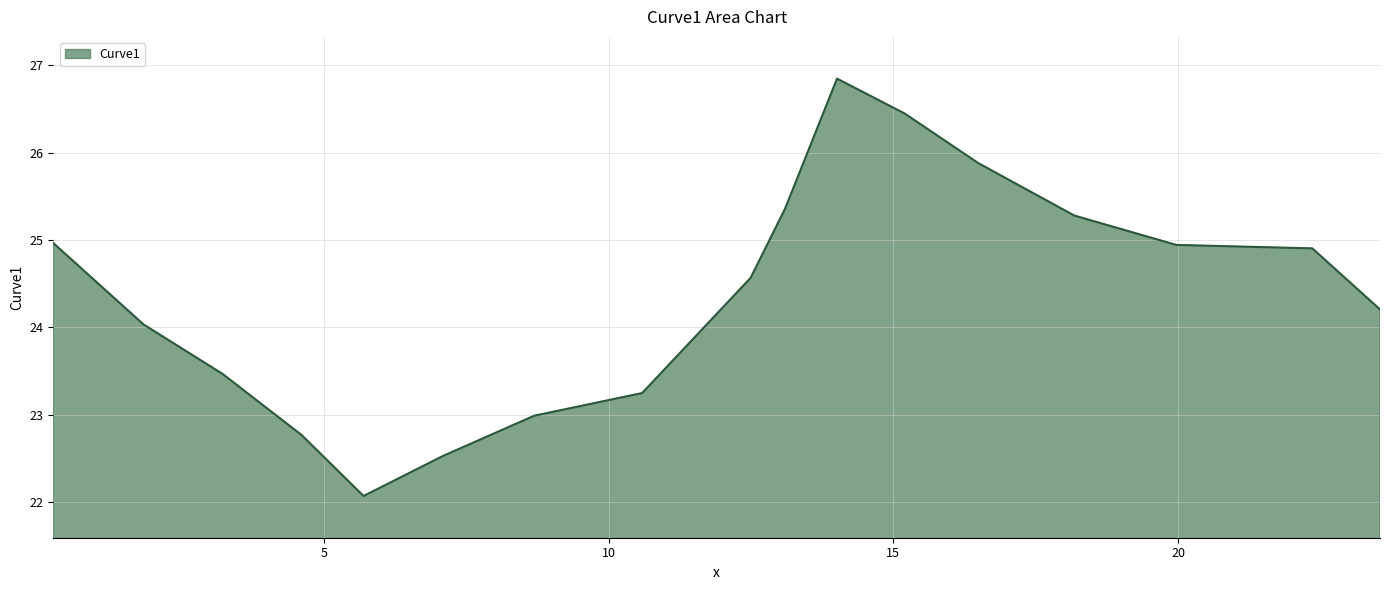

What is the smallest value displayed?

22.1